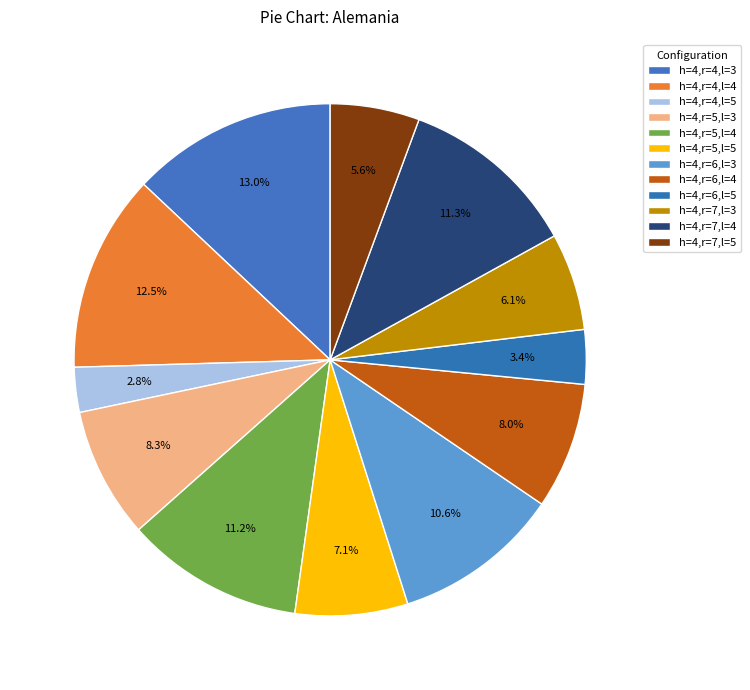

What percentage is the h=4,r=5,l=4 slice, to the nearest percent?

11%